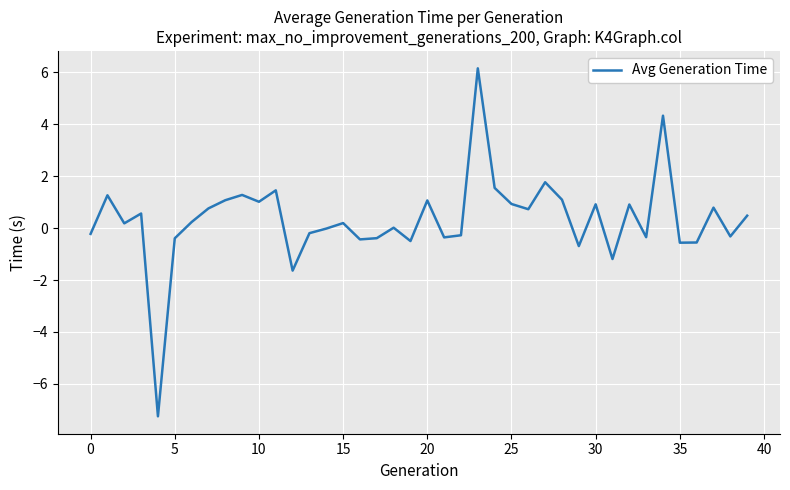

What is the difference between the maximum and second lowest values?

7.8